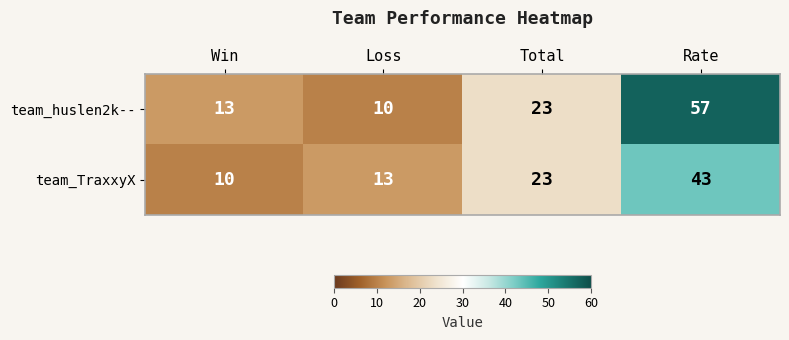

Rank the series by their maximum value, from lowest to highest.

team_TraxxyX, team_huslen2k--